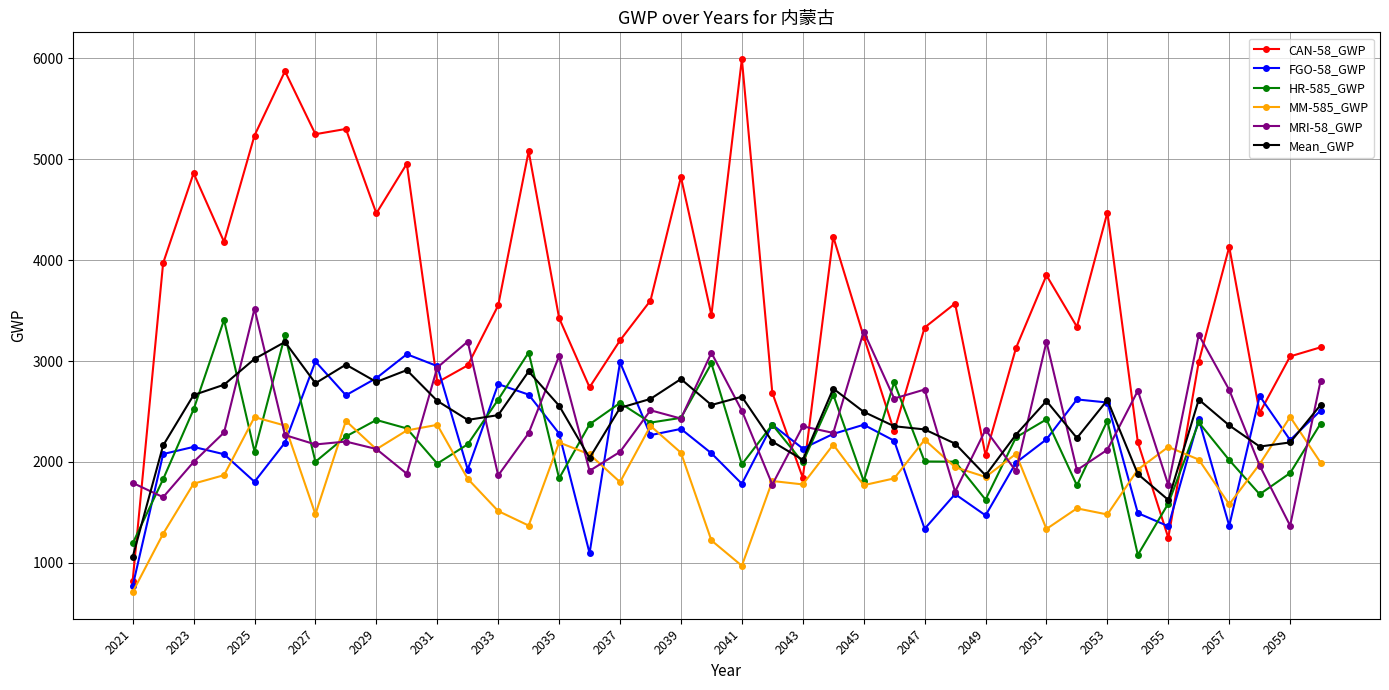

Is this an area chart (filled region under the line)?

No